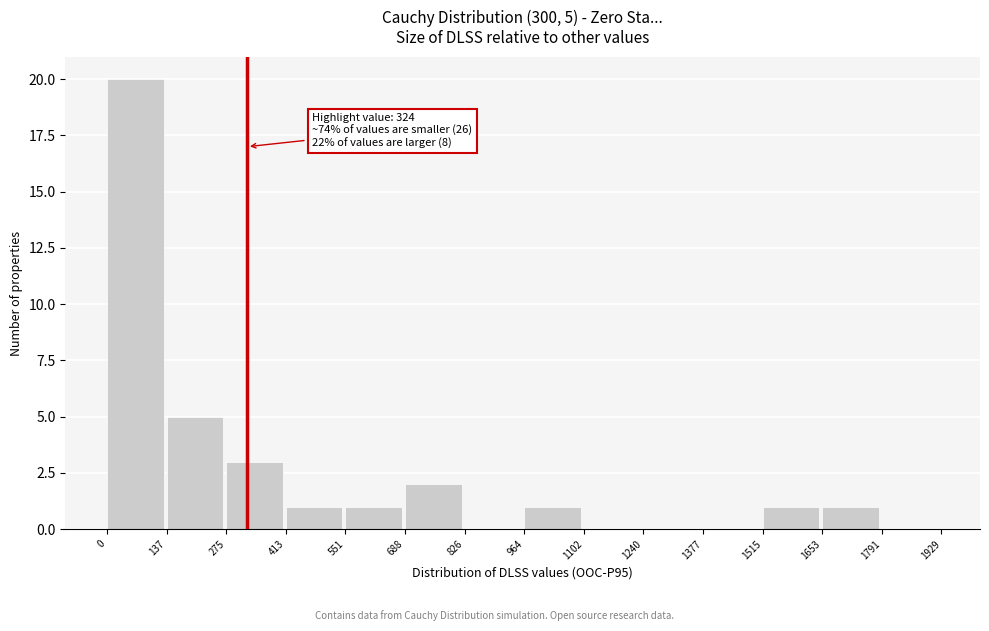

Over which range of the x-axis is the bar tallest?

0 to 137